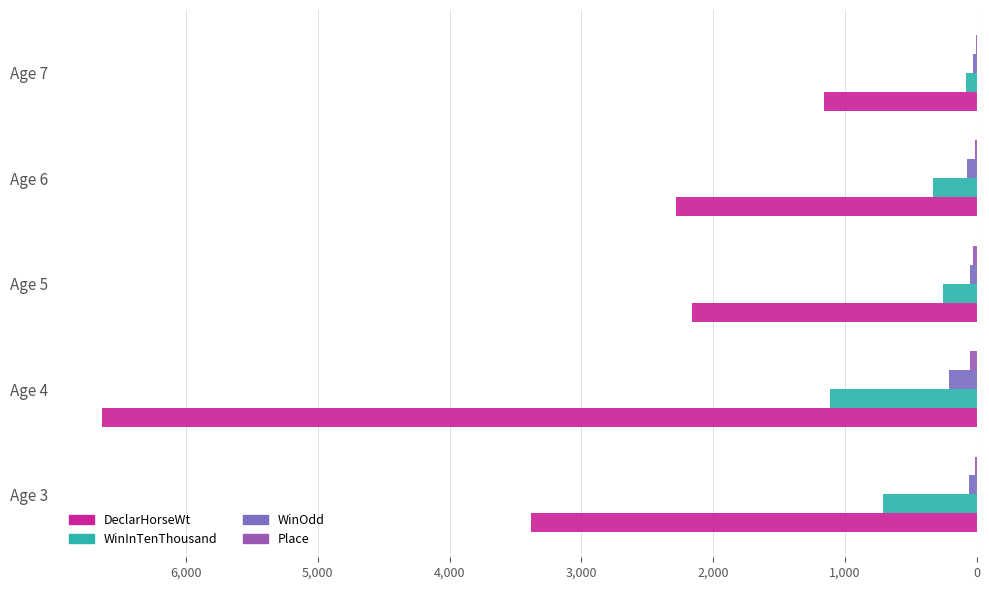

Which series changed the most between Age 3 and Age 7?

DeclarHorseWt